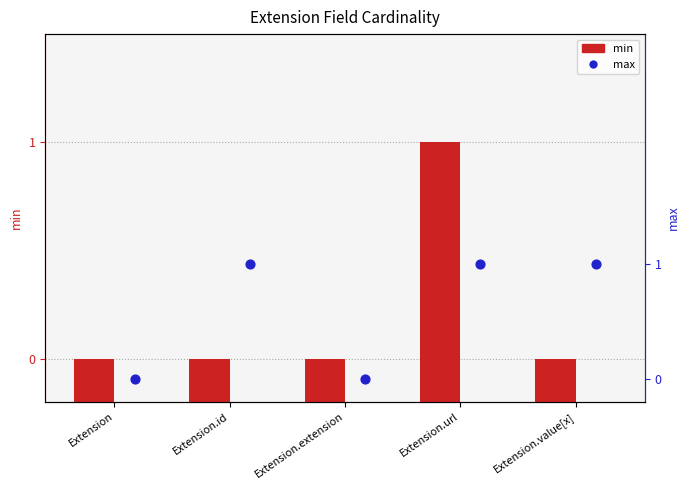

Between Extension and Extension.extension, which is larger?

Extension